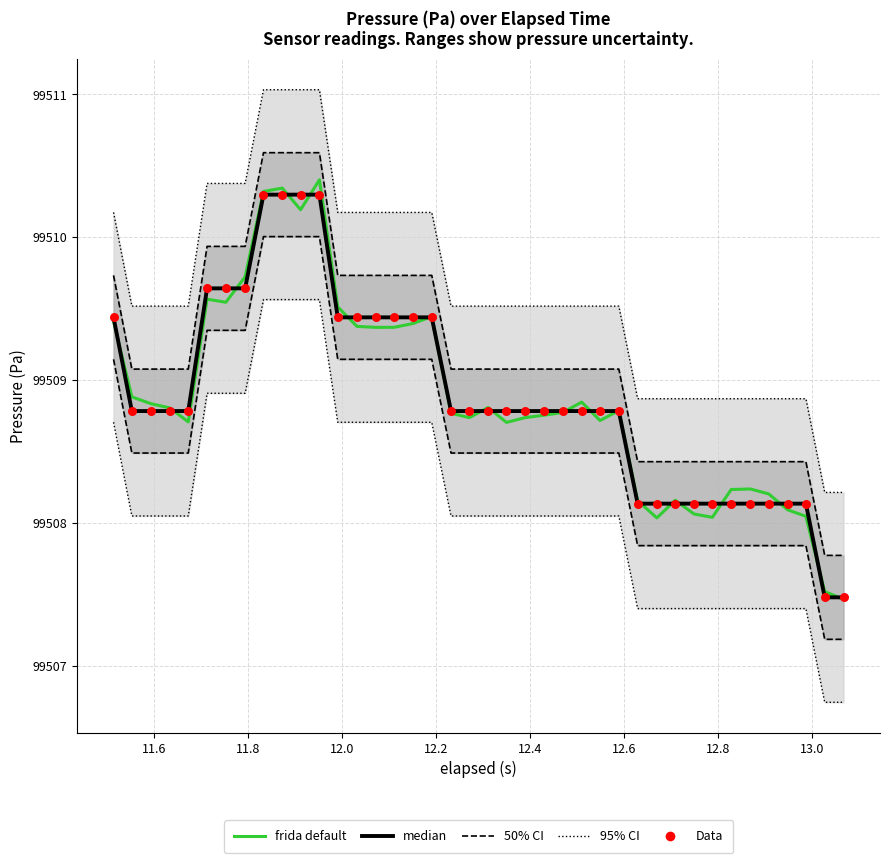

Which series contains the highest Y value?

frida default